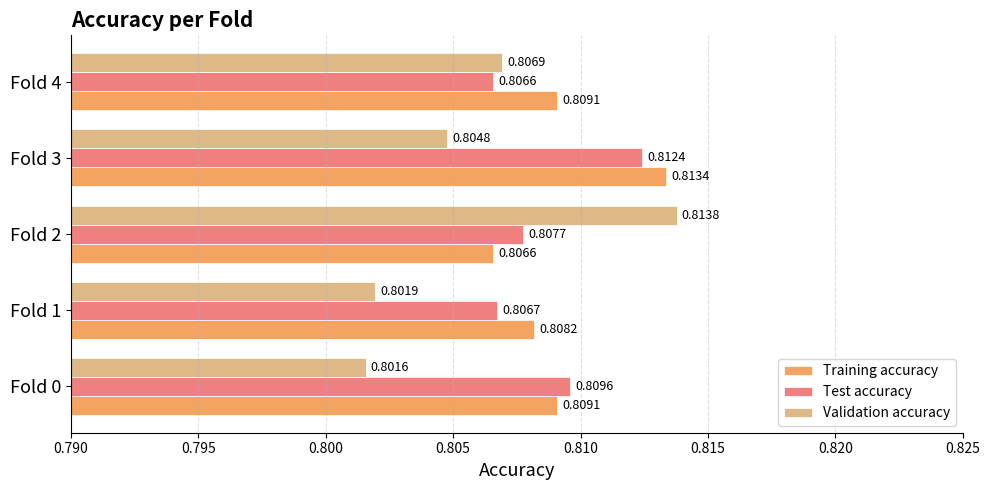

Rank the series by their maximum value, from lowest to highest.

Test accuracy, Training accuracy, Validation accuracy